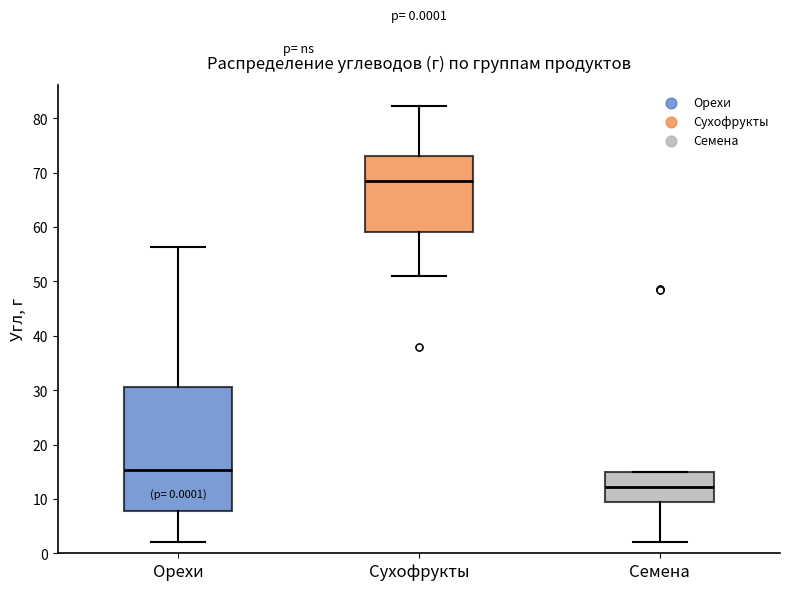

Which box is the tallest, from its lower edge to its upper edge?

Орехи